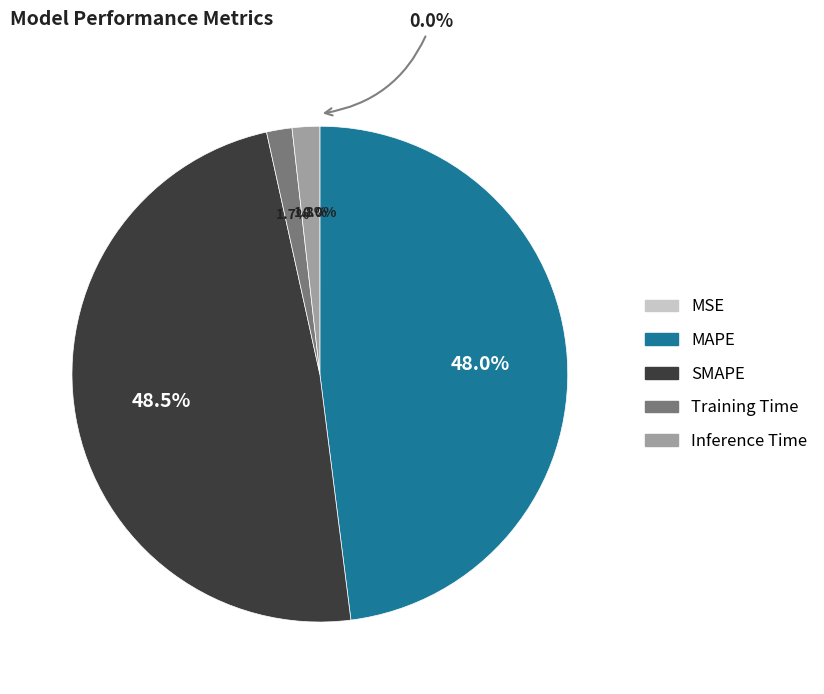

What is the largest slice in the pie chart?

SMAPE